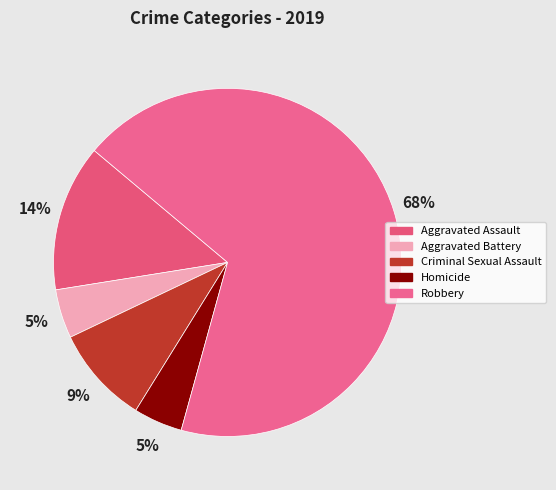

To the nearest percent, what is the difference between the Aggravated Assault and Homicide slice percentages?

9%